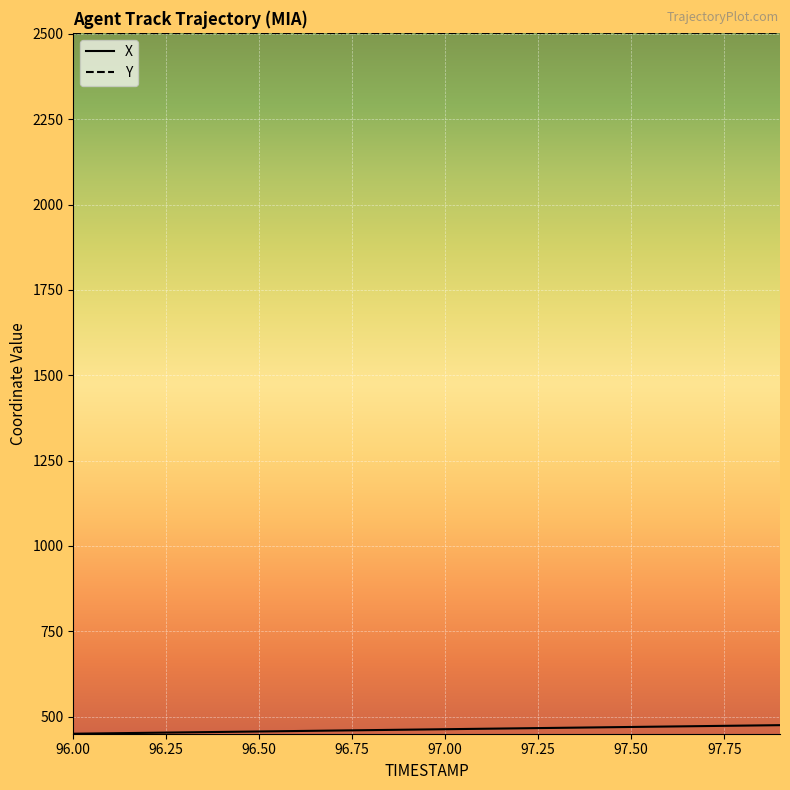

What are all the series names shown in the legend?

X, Y